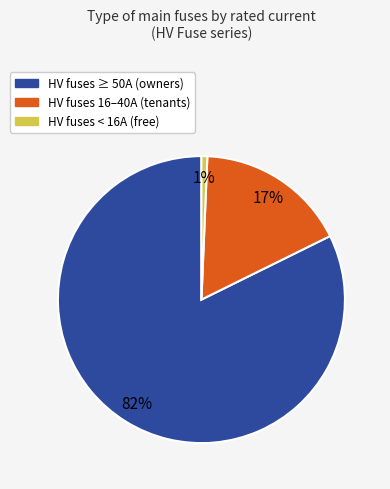

To the nearest percent, what is the average slice percentage?

33%